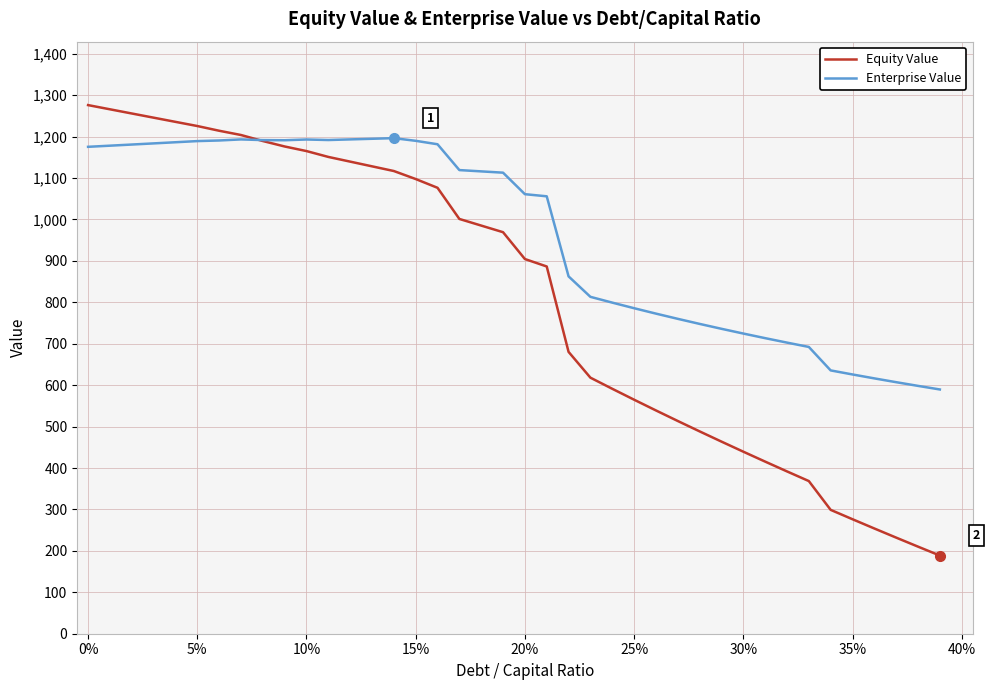

Which series has the largest total across all categories?

Enterprise Value